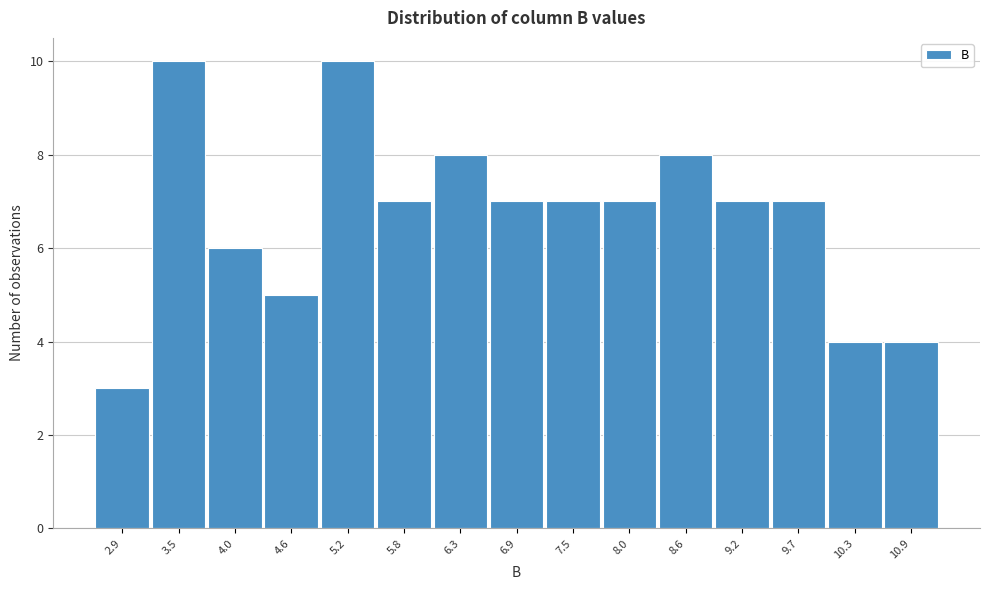

Reading right to left, list all the values displayed in this chart.

10.9=4	10.3=4	9.7=7	9.2=7	8.6=8	8.0=7	7.5=7	6.9=7	6.3=8	5.8=7	5.2=10	4.6=5	4.0=6	3.5=10	2.9=3